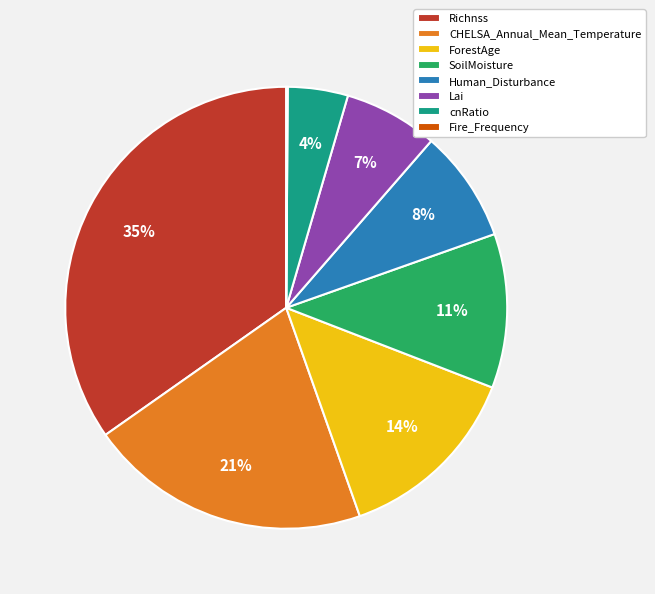

Do CHELSA_Annual_Mean_Temperature and Richnss together represent more than half of the pie?

Yes